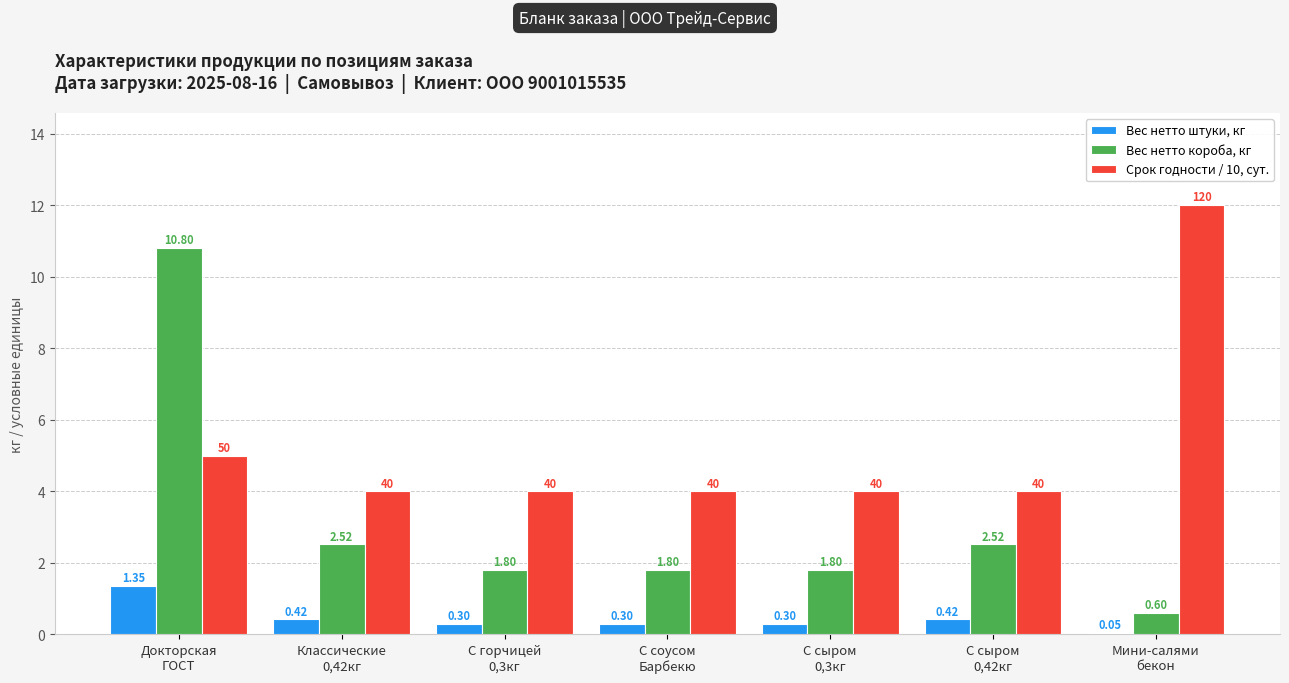

Which series has the largest range (max minus min)?

Вес нетто короба, кг